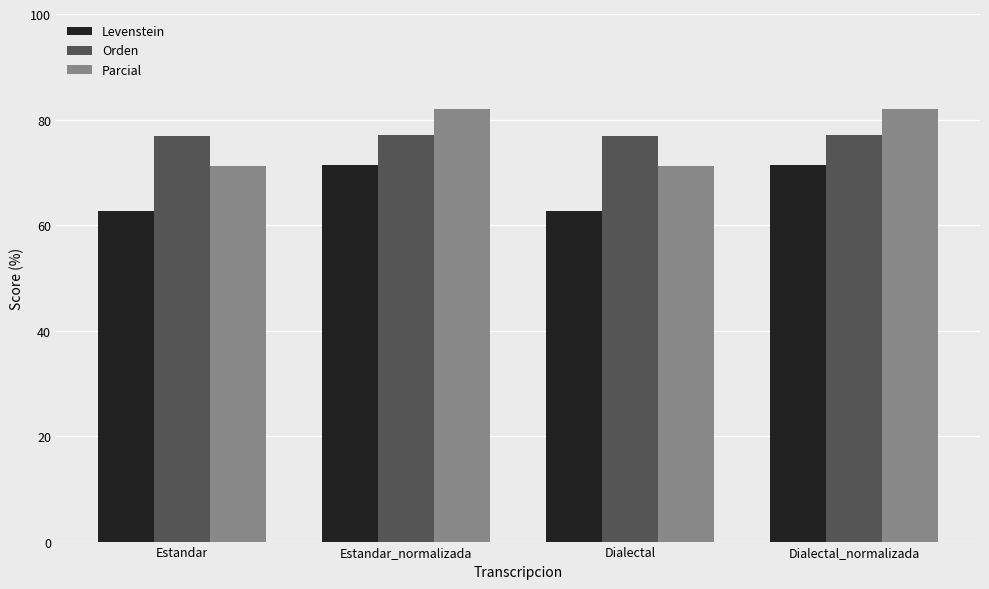

What value does the Parcial series have at Dialectal_normalizada?

81.9